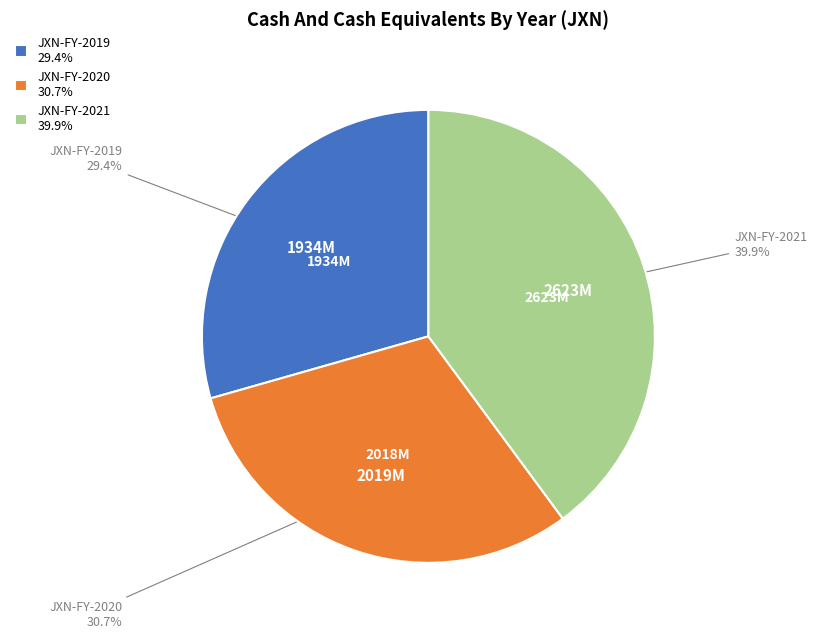

What is the largest slice in the pie chart?

JXN-FY-2021